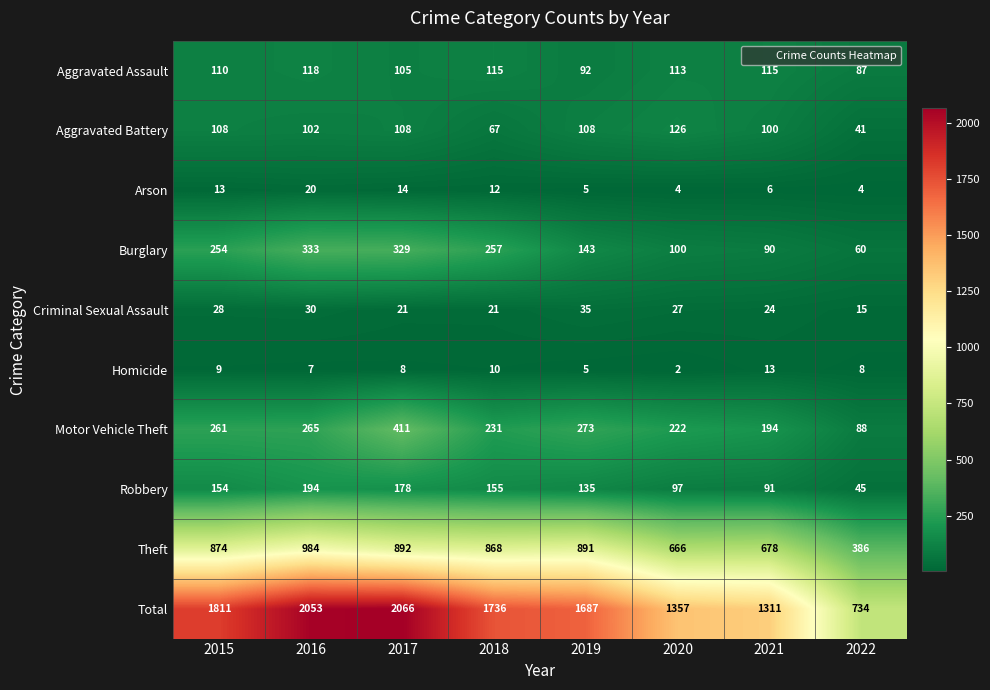

What is the difference between the Arson values at 2016 and 2021?

14